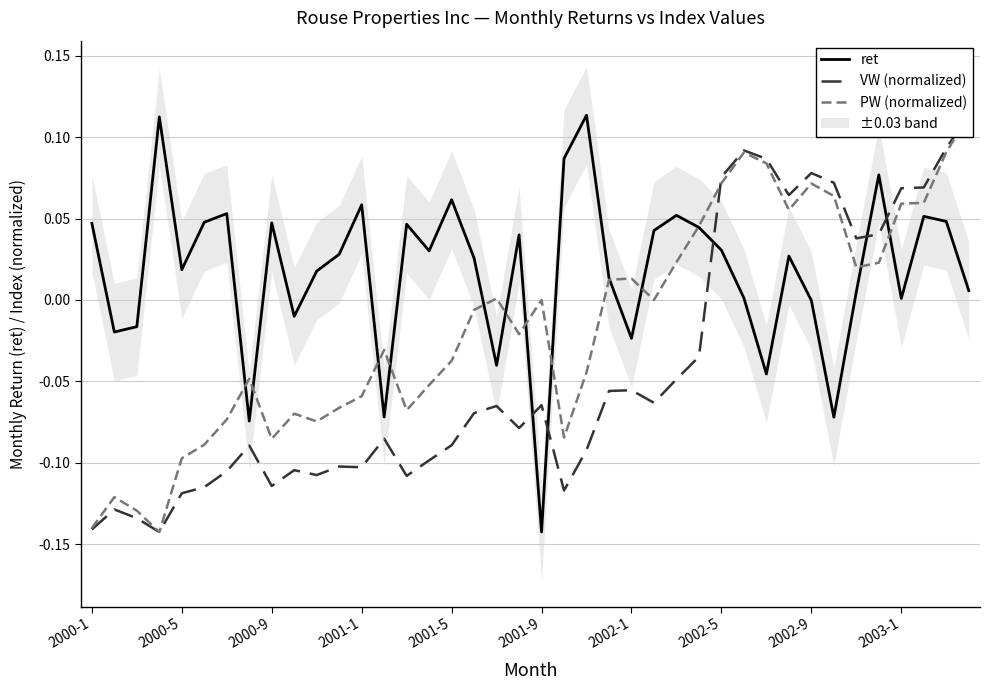

True or false: PW (normalized) has more than 1 points higher than both neighbors.

True